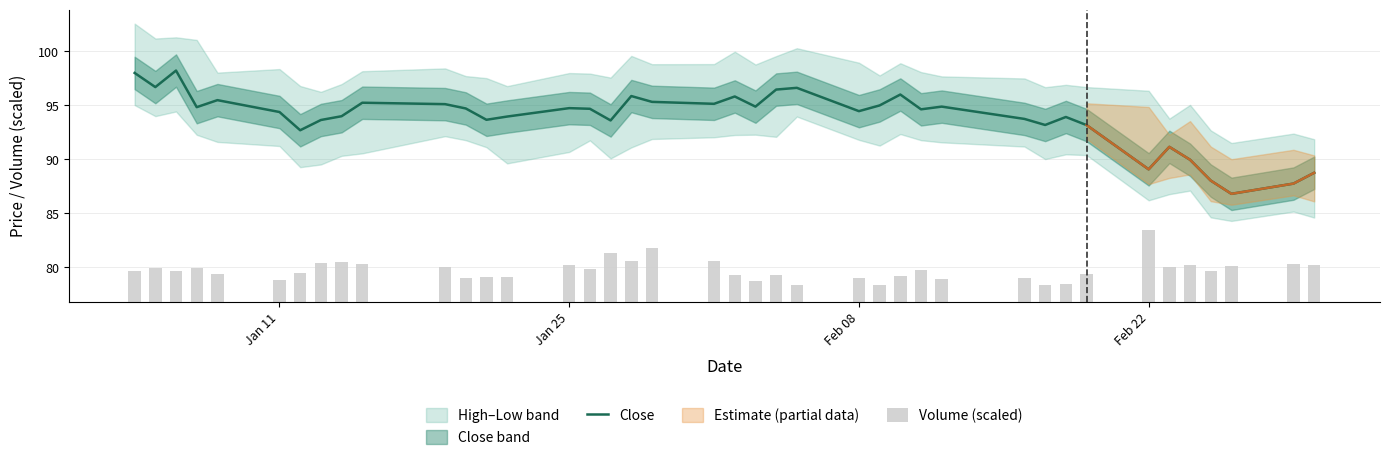

What is the minimum value for Close?

86.8